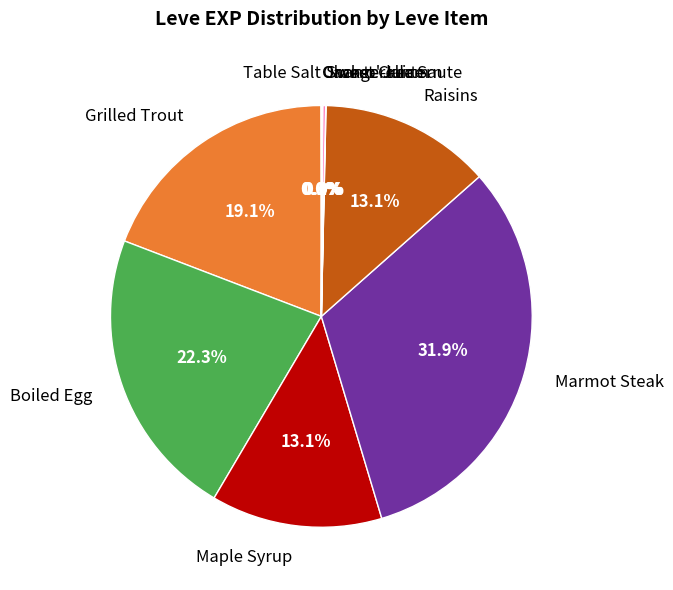

Is there any slice that represents more than half of the pie?

No